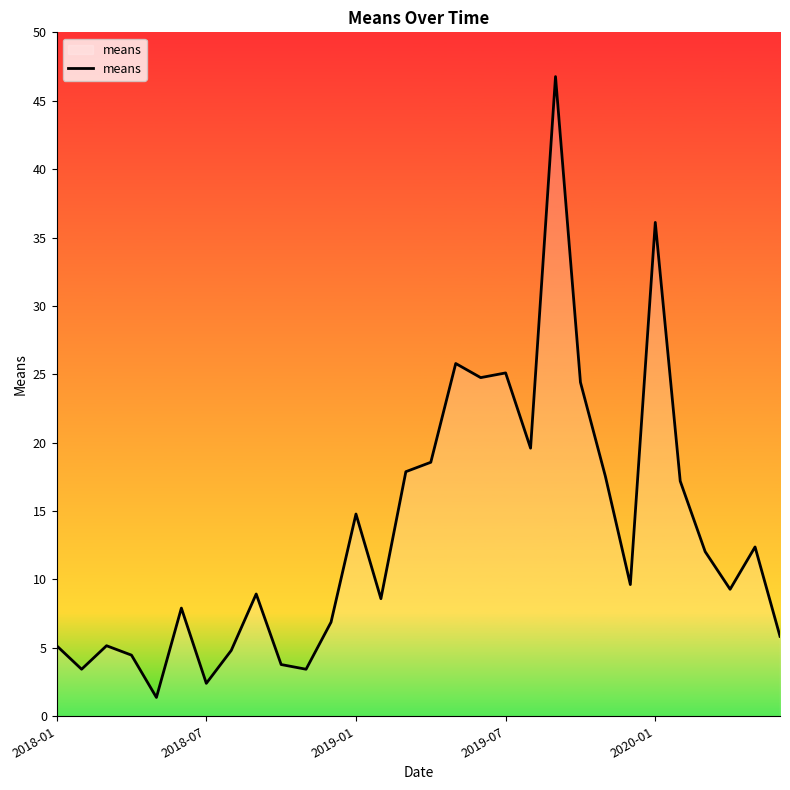

What is the smallest value displayed?

1.4